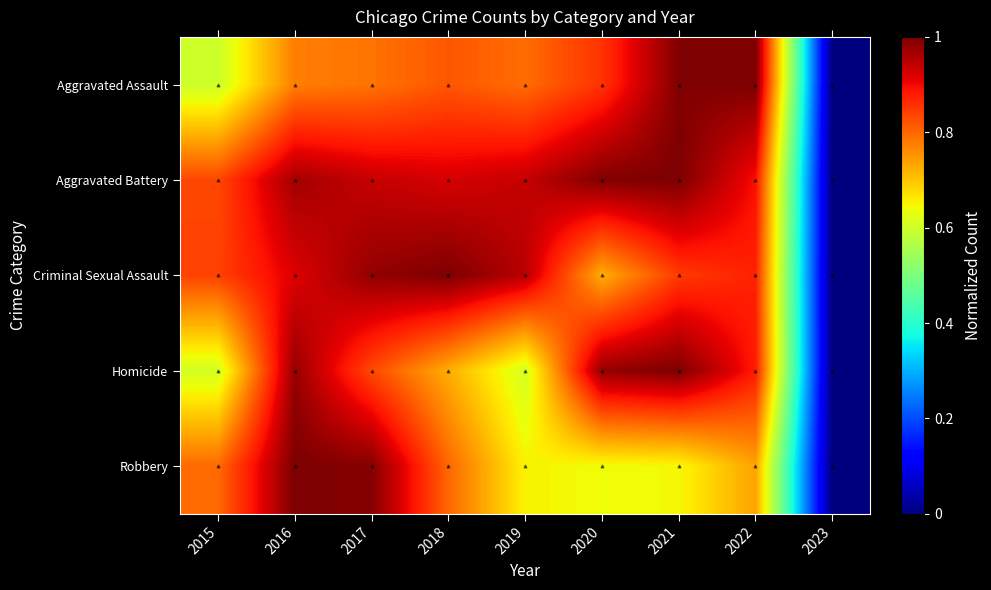

What is the spread (max minus min) of values at 2021?

0.4